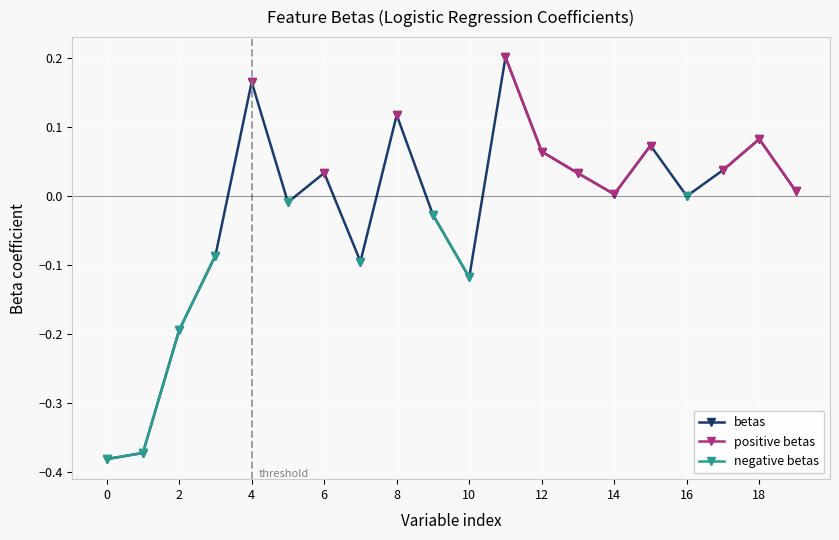

Where is negative betas nearest to the value 0?

16